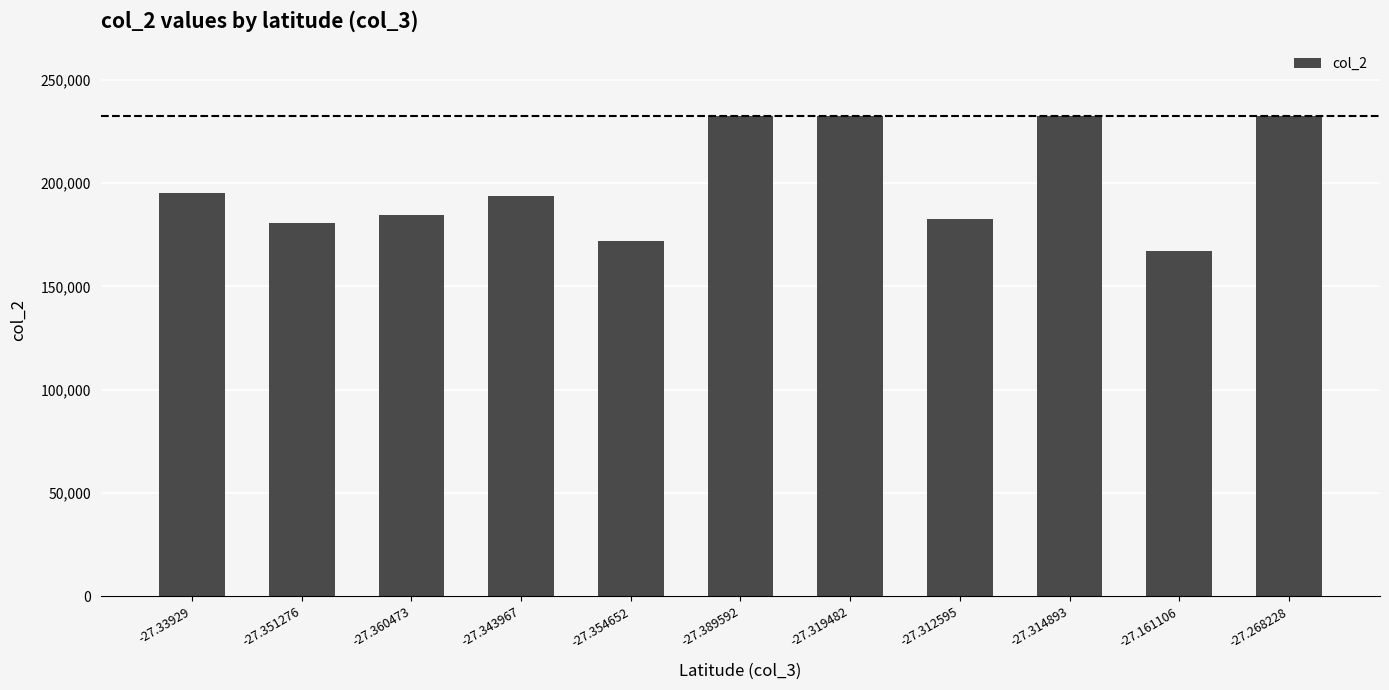

Between -27.319482 and -27.33929, which is larger?

-27.319482